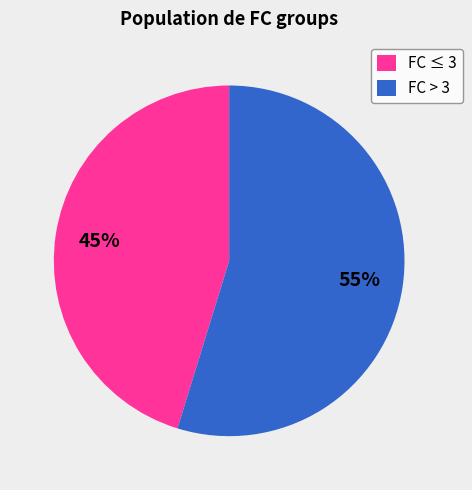

True or false: FC > 3 accounts for 55% of the total.

True